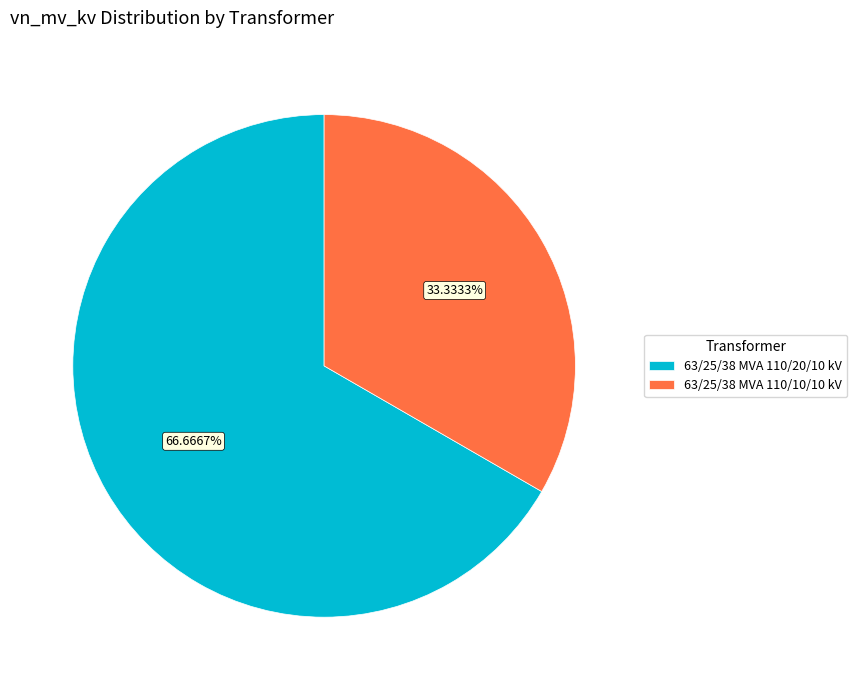

Is it true that 63/25/38 MVA 110/20/10 kV is 67% of the pie?

True